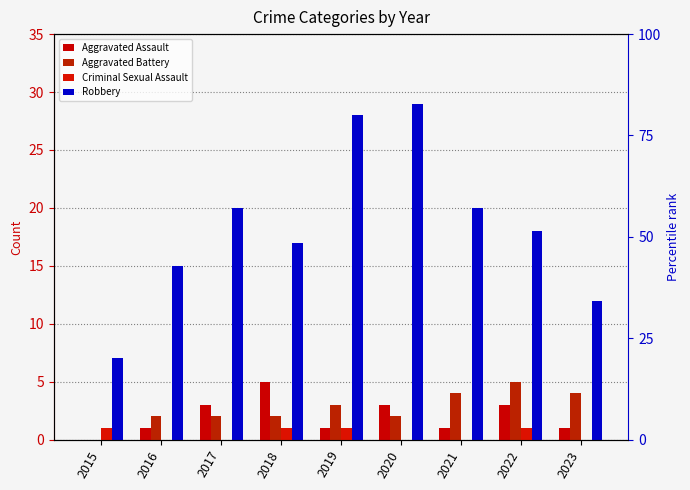

Is the value of Aggravated Assault at 2019 greater than the value of Criminal Sexual Assault at 2016?

Yes